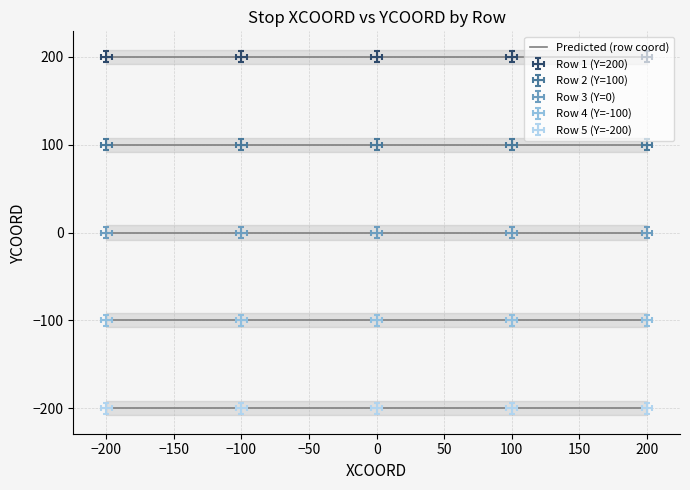

Reading left to right, list all the values displayed in this chart.

Row 1 (Y=200): -200=-200	-100=-100	0=0	100=100	200=200
Row 2 (Y=100): -200=-200	-100=-100	0=0	100=100	200=200
Row 3 (Y=0): -200=-200	-100=-100	0=0	100=100	200=200
Row 4 (Y=-100): -200=-200	-100=-100	0=0	100=100	200=200
Row 5 (Y=-200): -200=-200	-100=-100	0=0	100=100	200=200